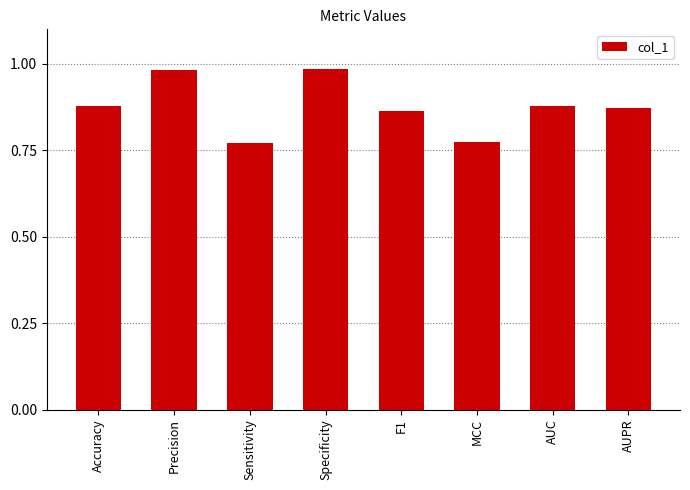

What is the label of the 2nd bar from the left?

Precision